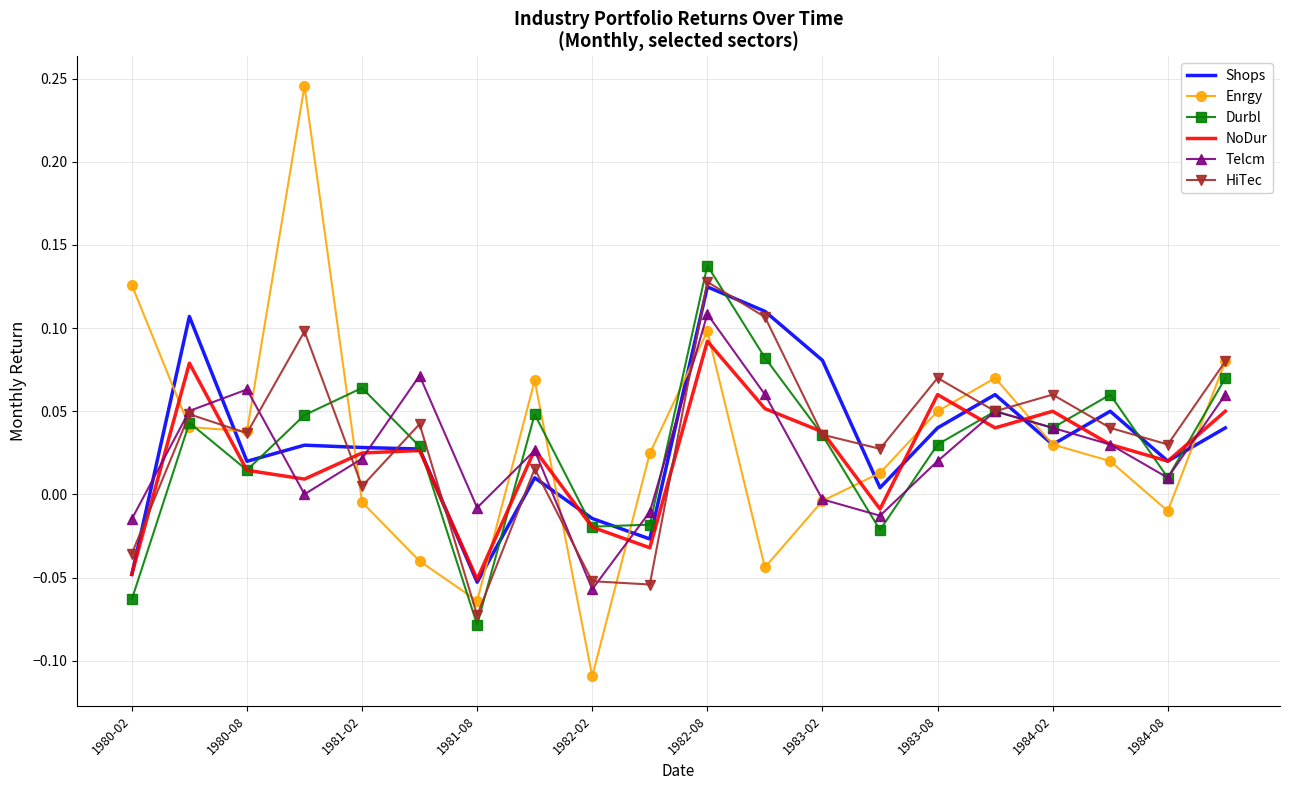

Which series has the widest spread of values?

Enrgy